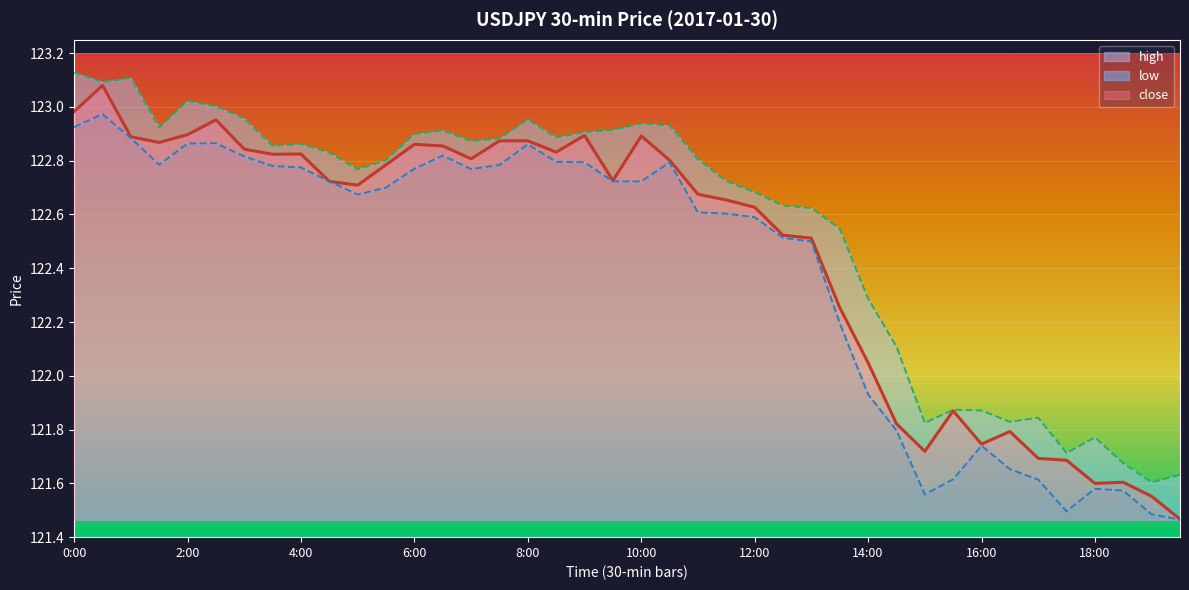

How many values in the close series exceed 122?

29